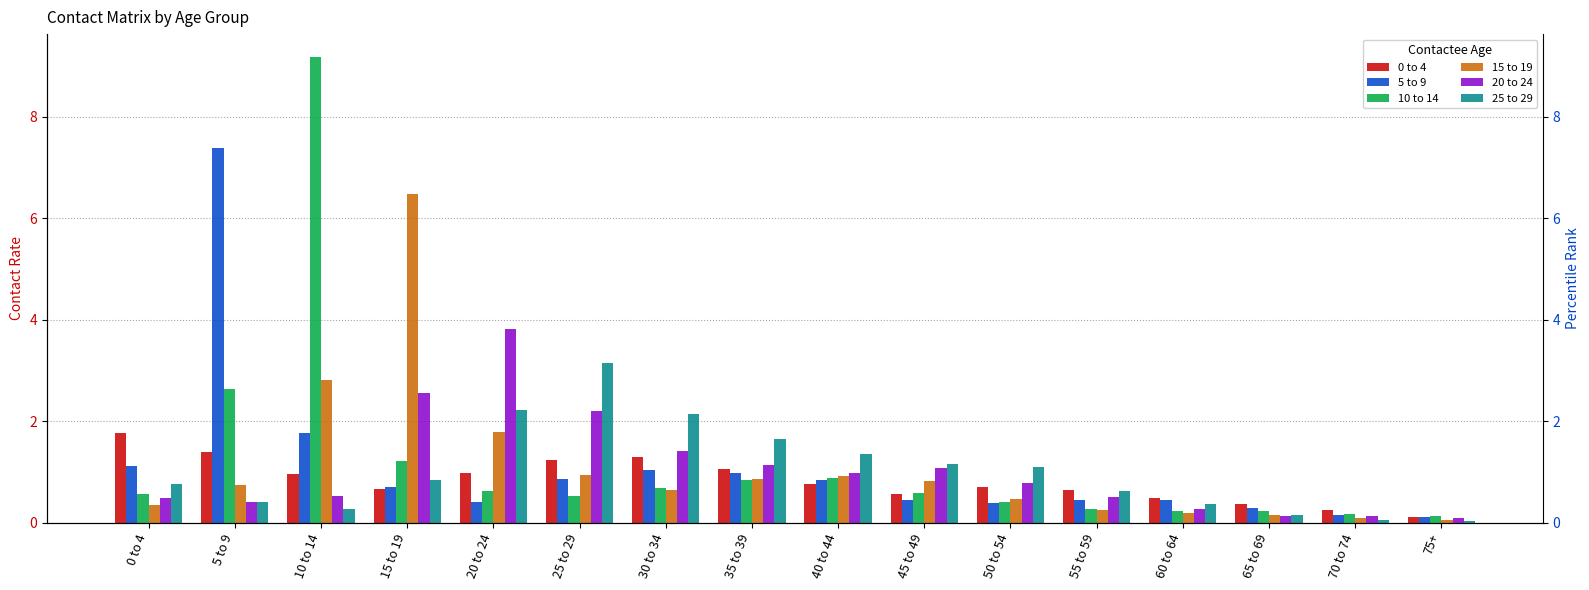

Is it true that 25 to 29 equals 1.1 at 0 to 4?

False